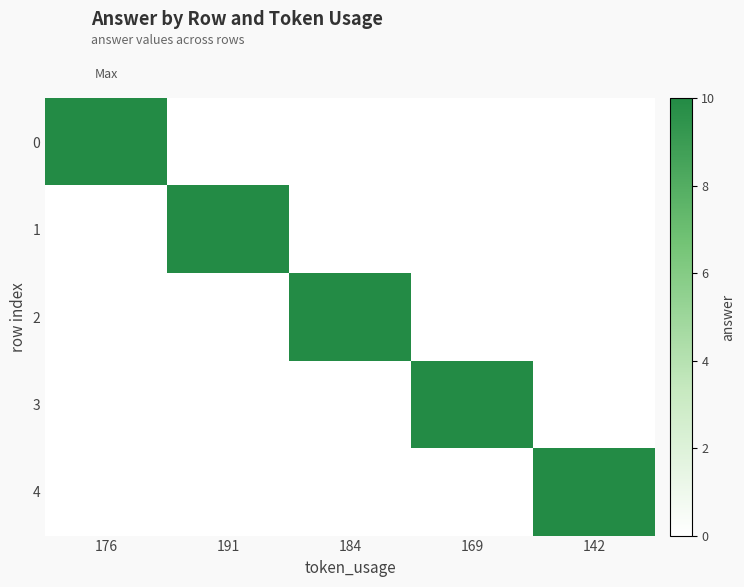

What is the spread (max minus min) of values at 142?

10